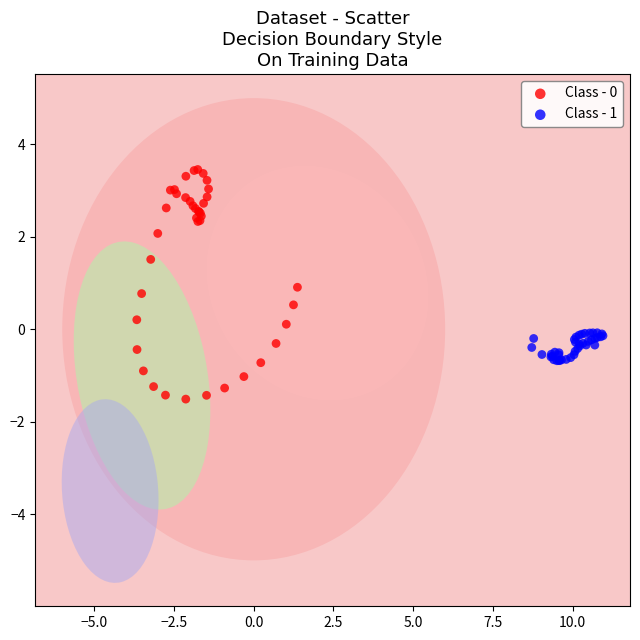

Which series reaches the maximum Y coordinate?

Class - 0